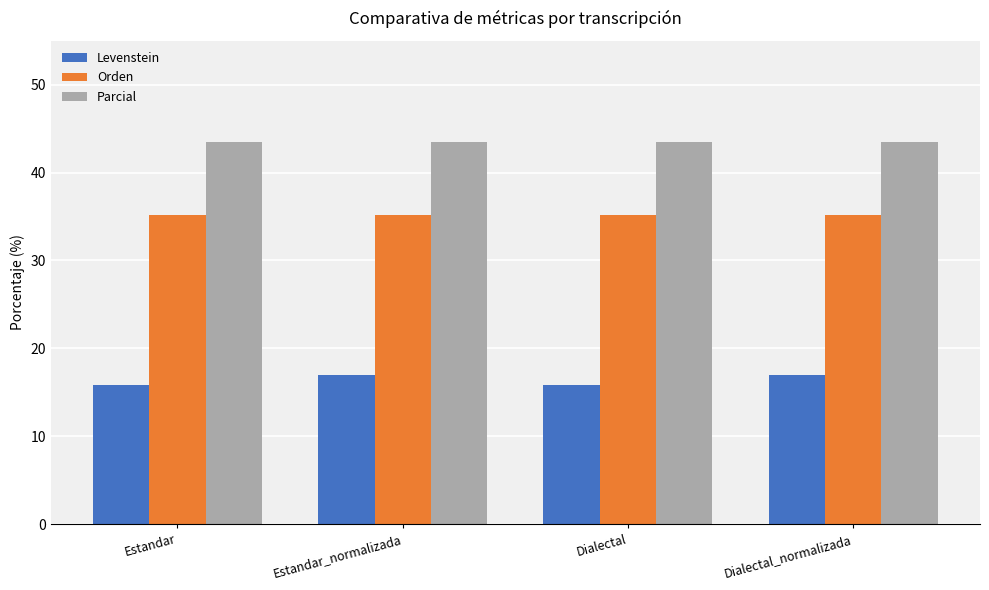

Are the bars grouped side by side (vs. stacked)?

Yes